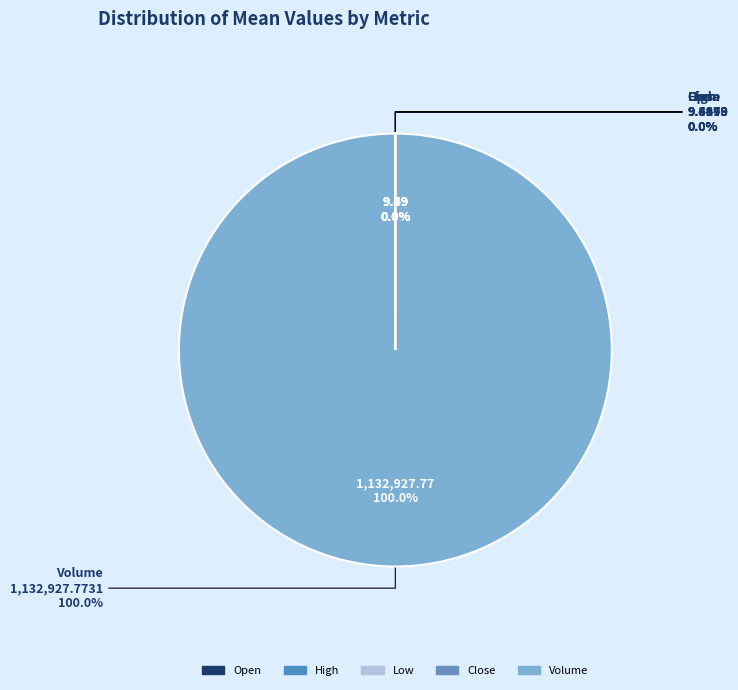

Is it true that Dividends is 1% of the pie?

False